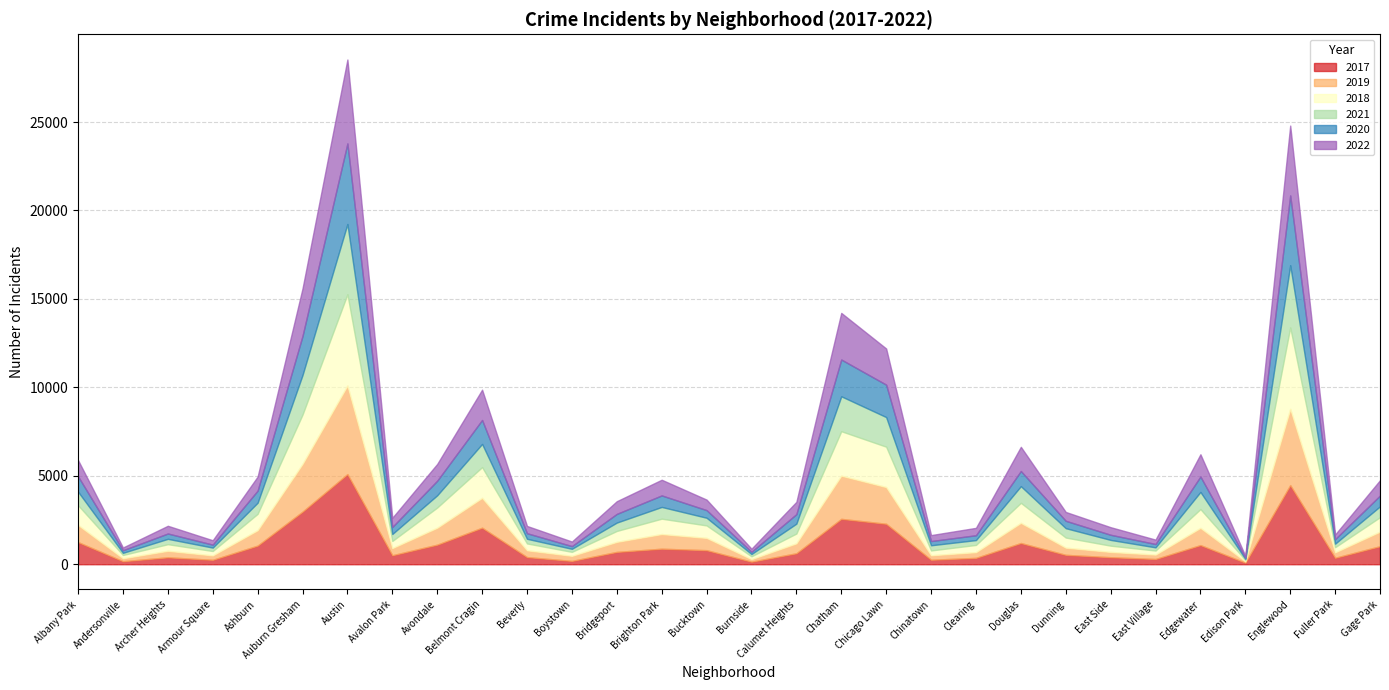

At which label does 2019 reach its minimum?

Edison Park